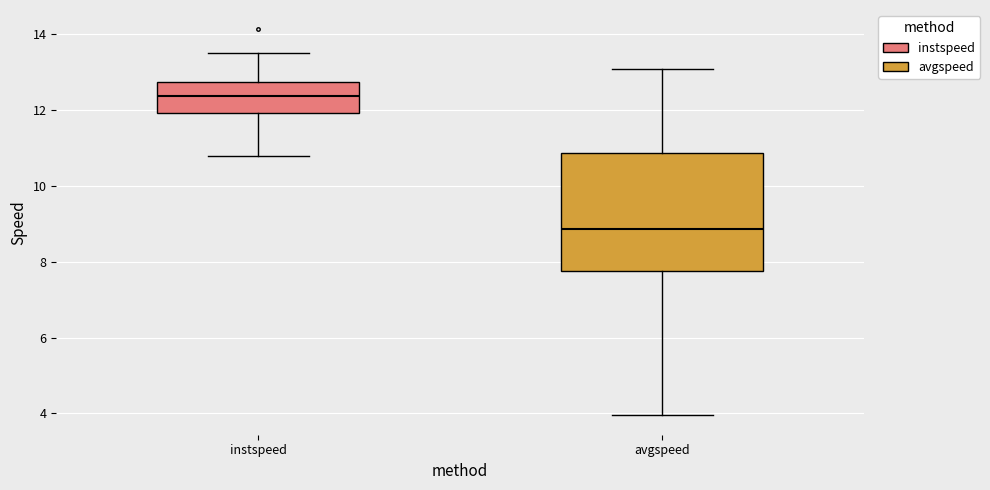

Reading left to right, transcribe this box plot: for each box, give where its median line is, the range the box spans, and where its two whiskers end, as read against the y-axis. The values are not printed on the chart, so give them approximately, as read against the axis.

instspeed: median 12.4, box 12.0 to 12.8, whiskers 10.8 to 13.4
avgspeed: median 8.8, box 7.8 to 10.8, whiskers 4.0 to 13.0